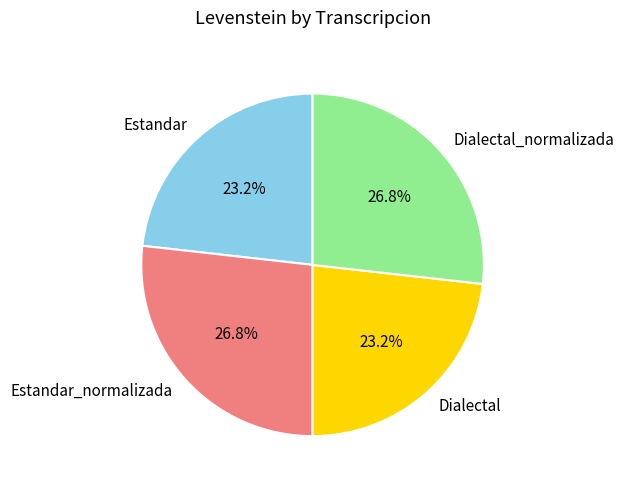

Does any single category account for the majority?

No